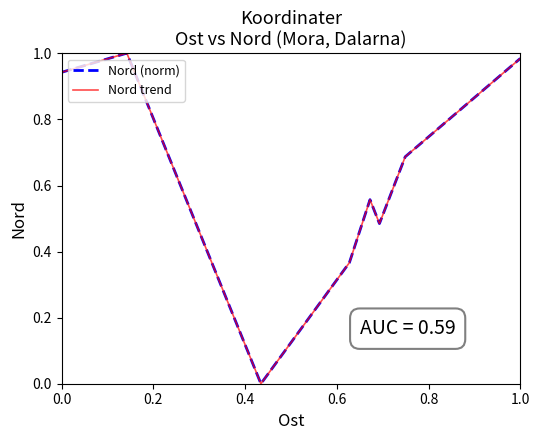

Does the chart display data point markers on the line(s)?

No